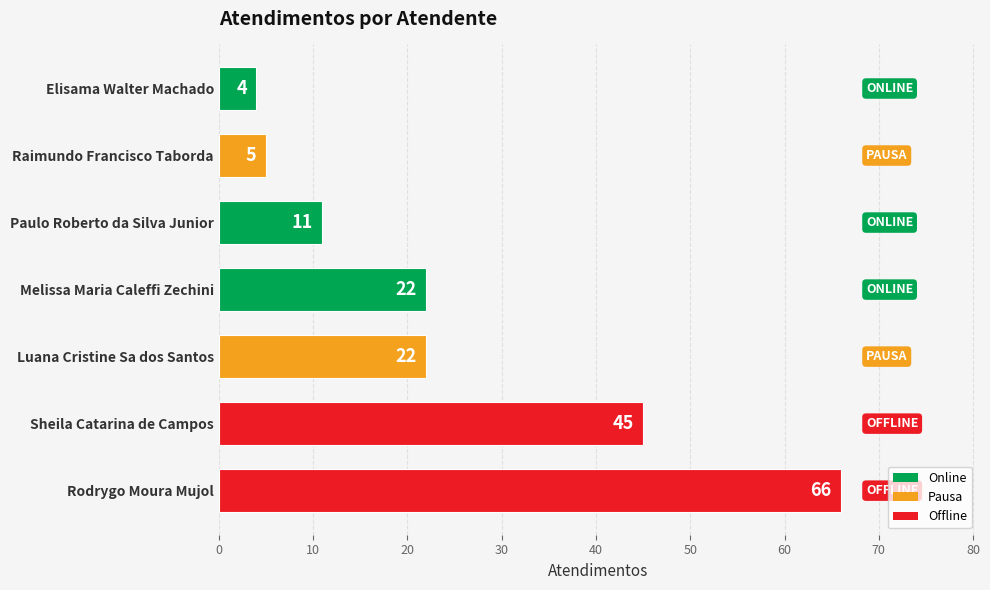

Reading bottom to top, list all the values displayed in this chart.

66	45	22	22	11	5	4